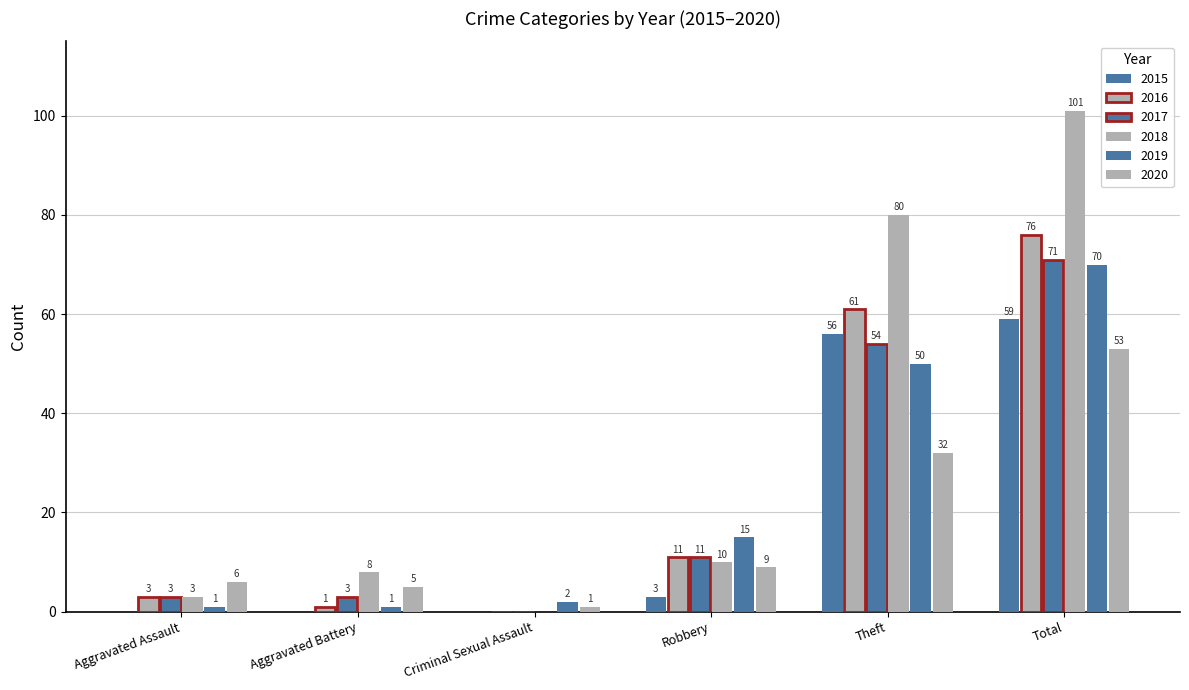

What is the difference between the highest and lowest values at Criminal Sexual Assault?

2